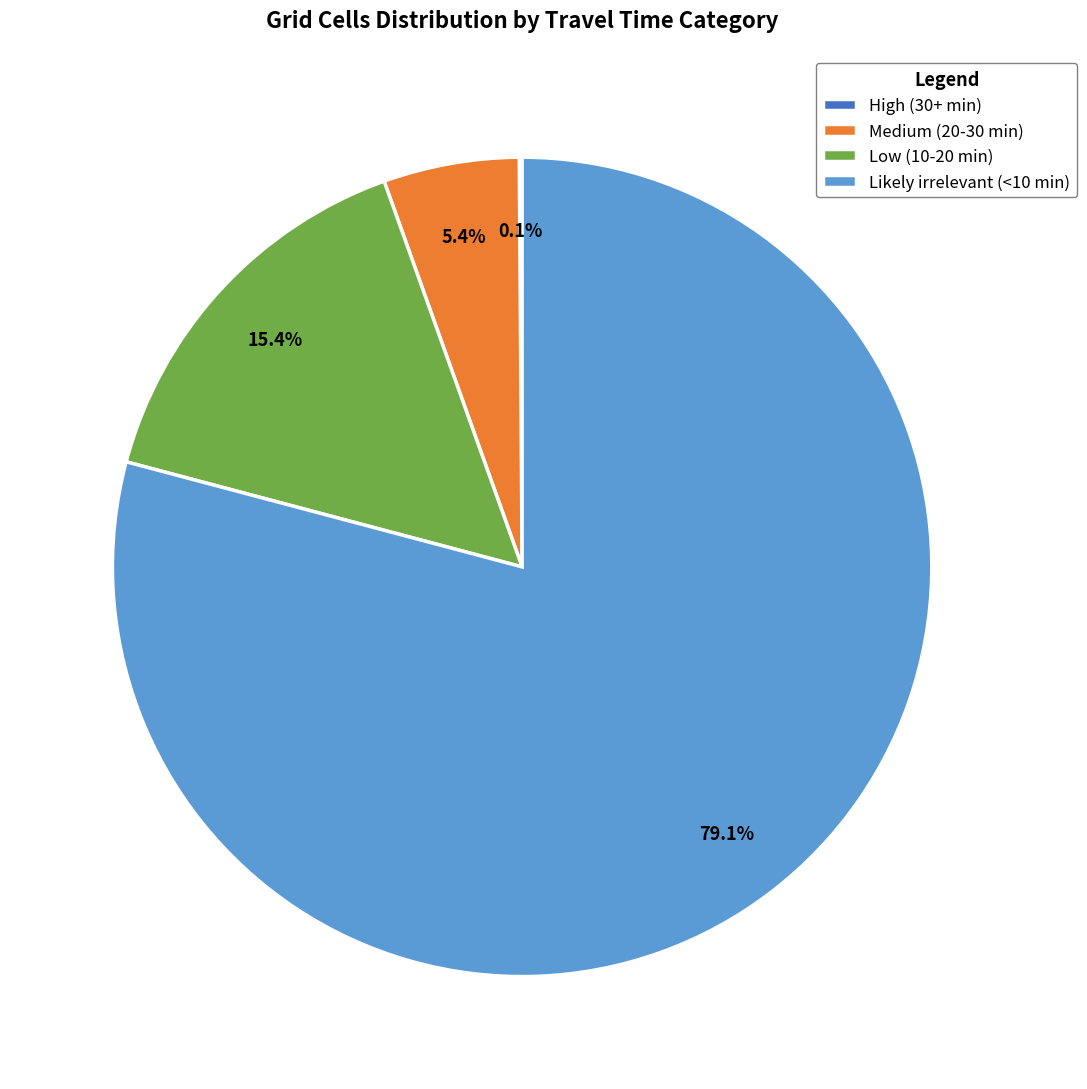

Which slice represents more than half of the pie?

Likely irrelevant (<10 min)